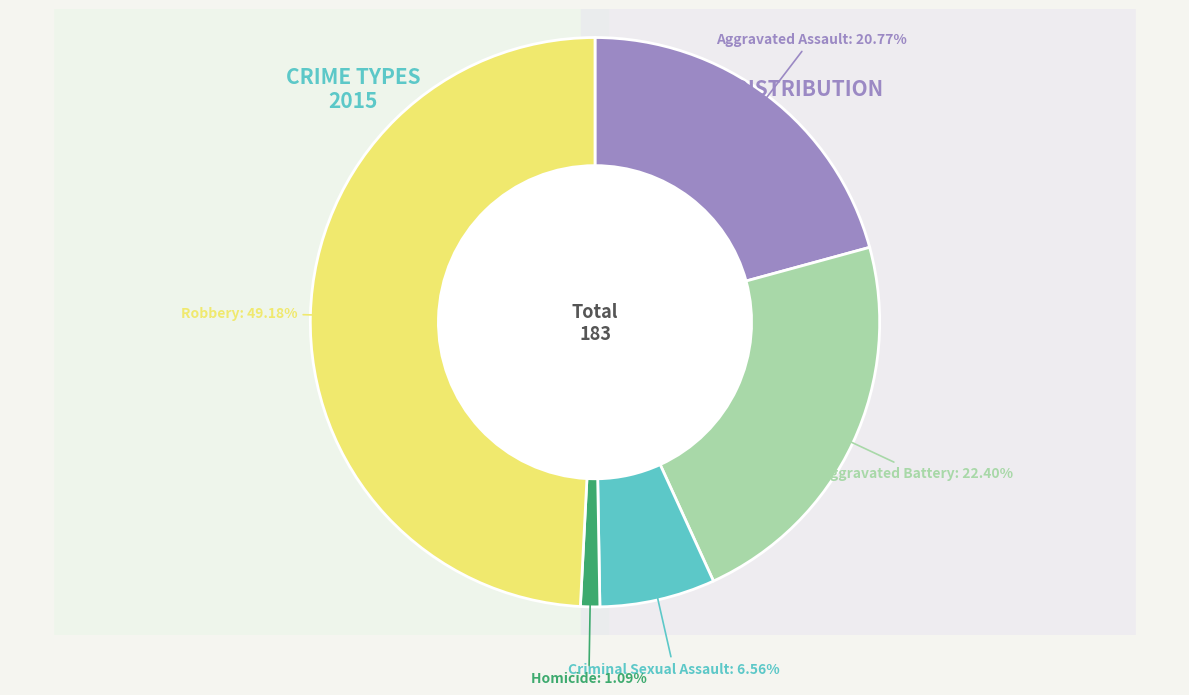

Count the number of slices in the pie.

5